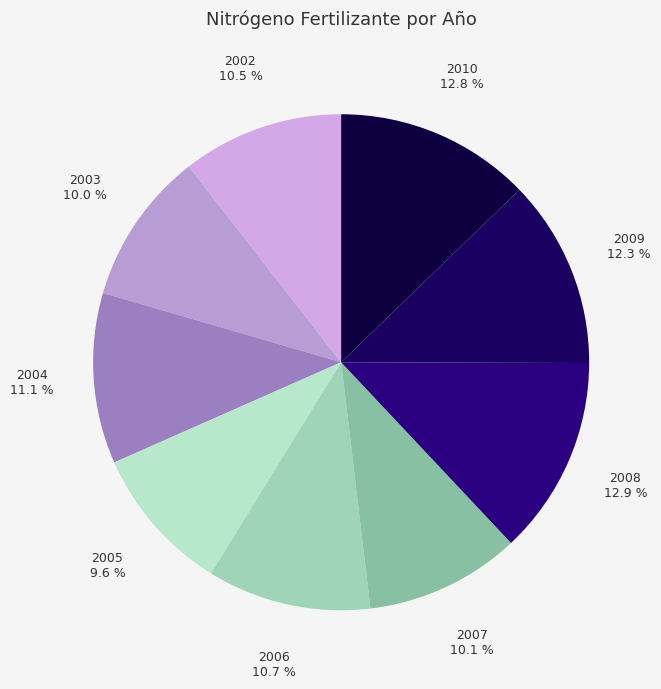

Which has a higher value, 2009 or 2005?

2009